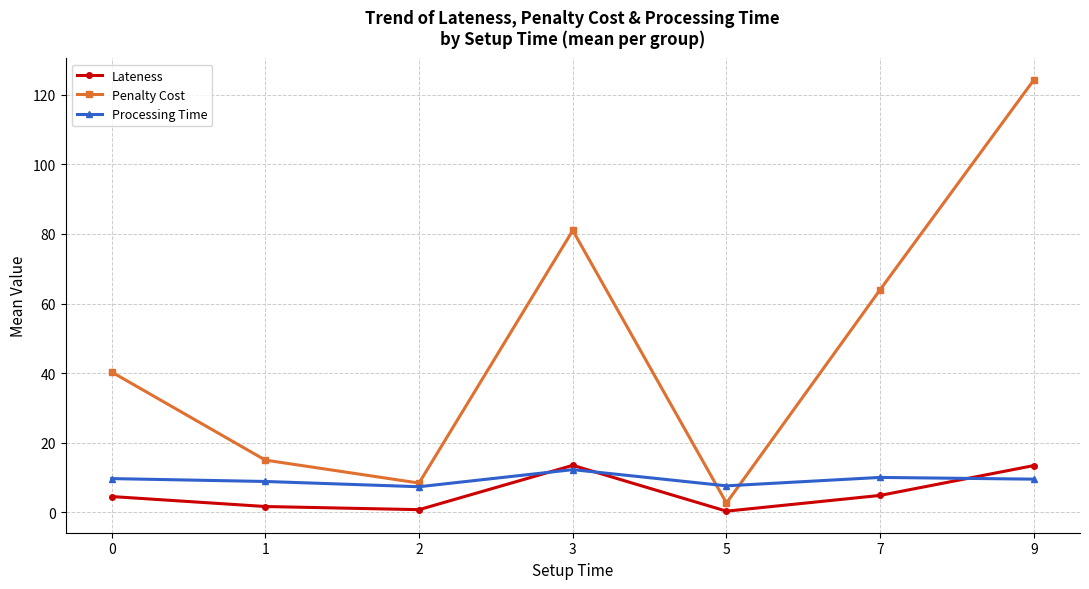

After their last crossing, which series has the higher values: Processing Time or Lateness?

Lateness